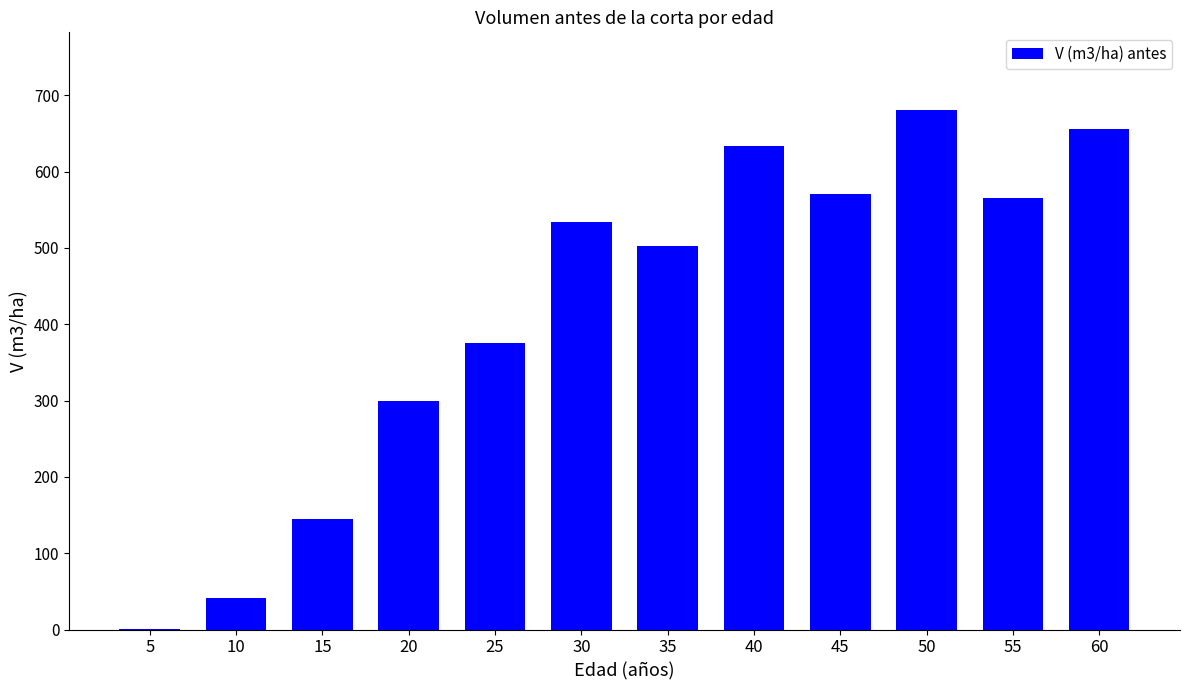

Where does the data first go above 533?

30